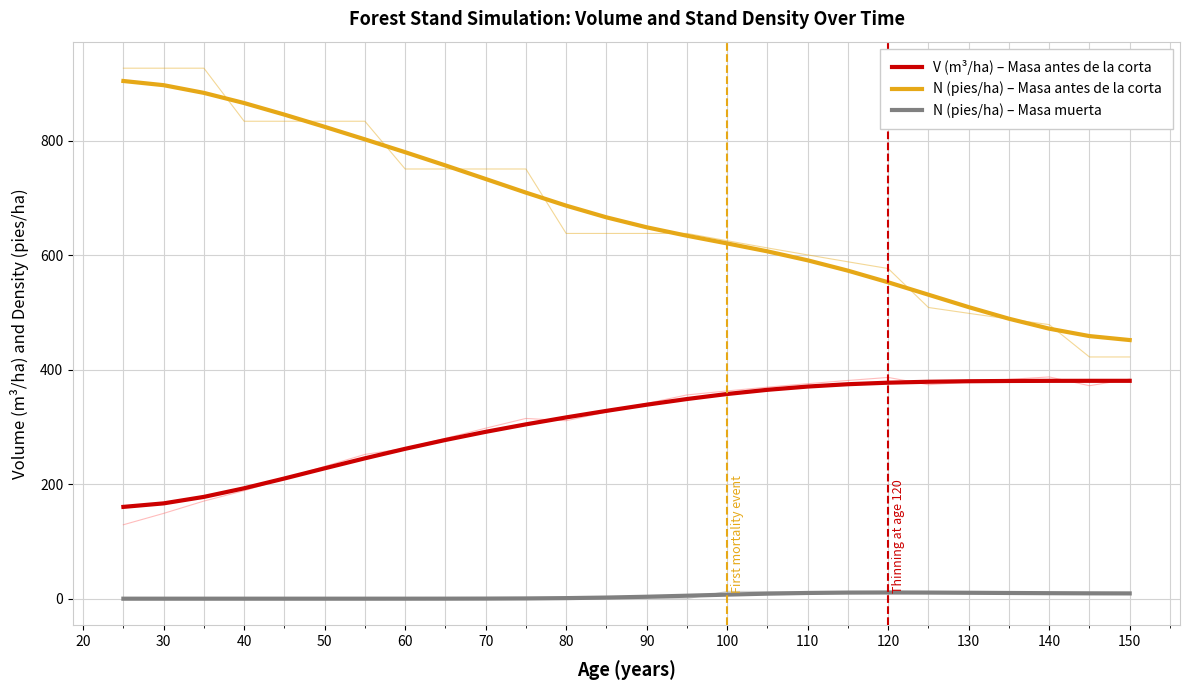

True or false: N (pies/ha) – Masa antes de la corta and N (pies/ha) – Masa muerta intersect in this chart.

False